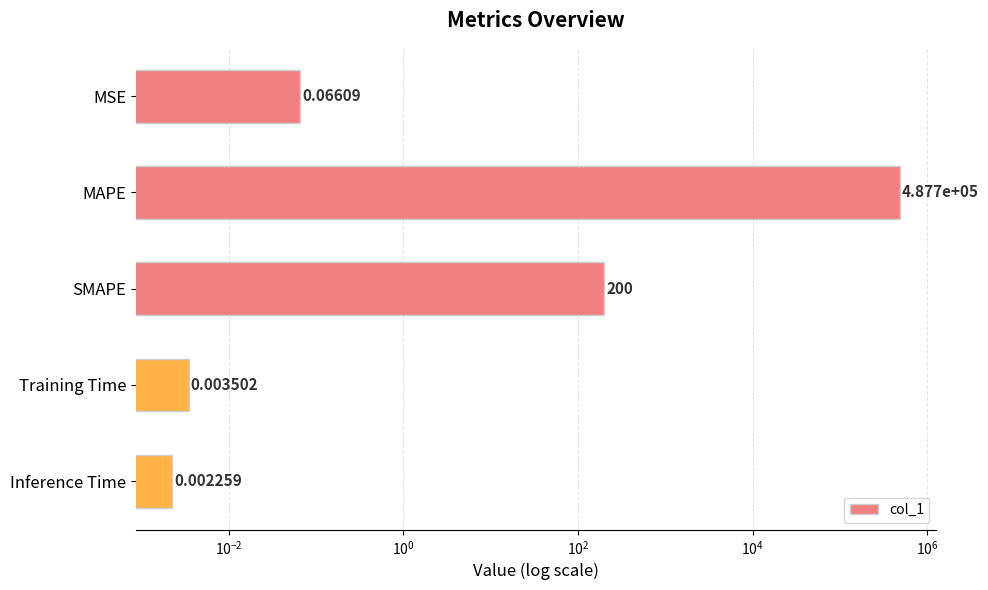

Are the bars horizontal?

Yes